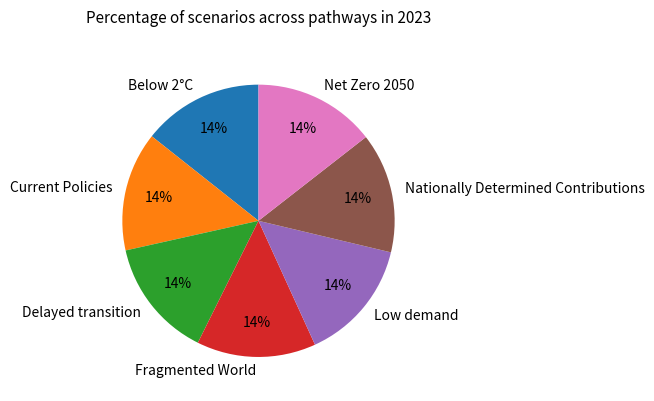

To the nearest percent, what percentage of the pie is Current Policies?

14%